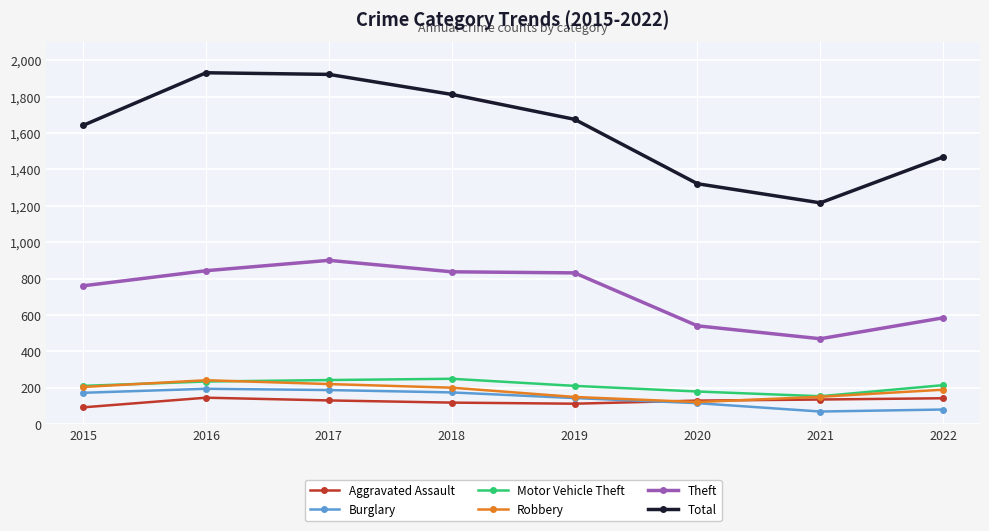

What are all the series names shown in the legend?

Aggravated Assault, Burglary, Motor Vehicle Theft, Robbery, Theft, Total